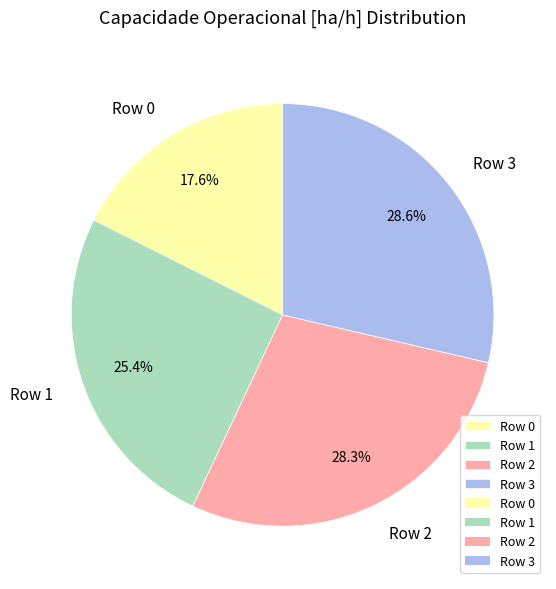

How many slices are in this pie chart?

4